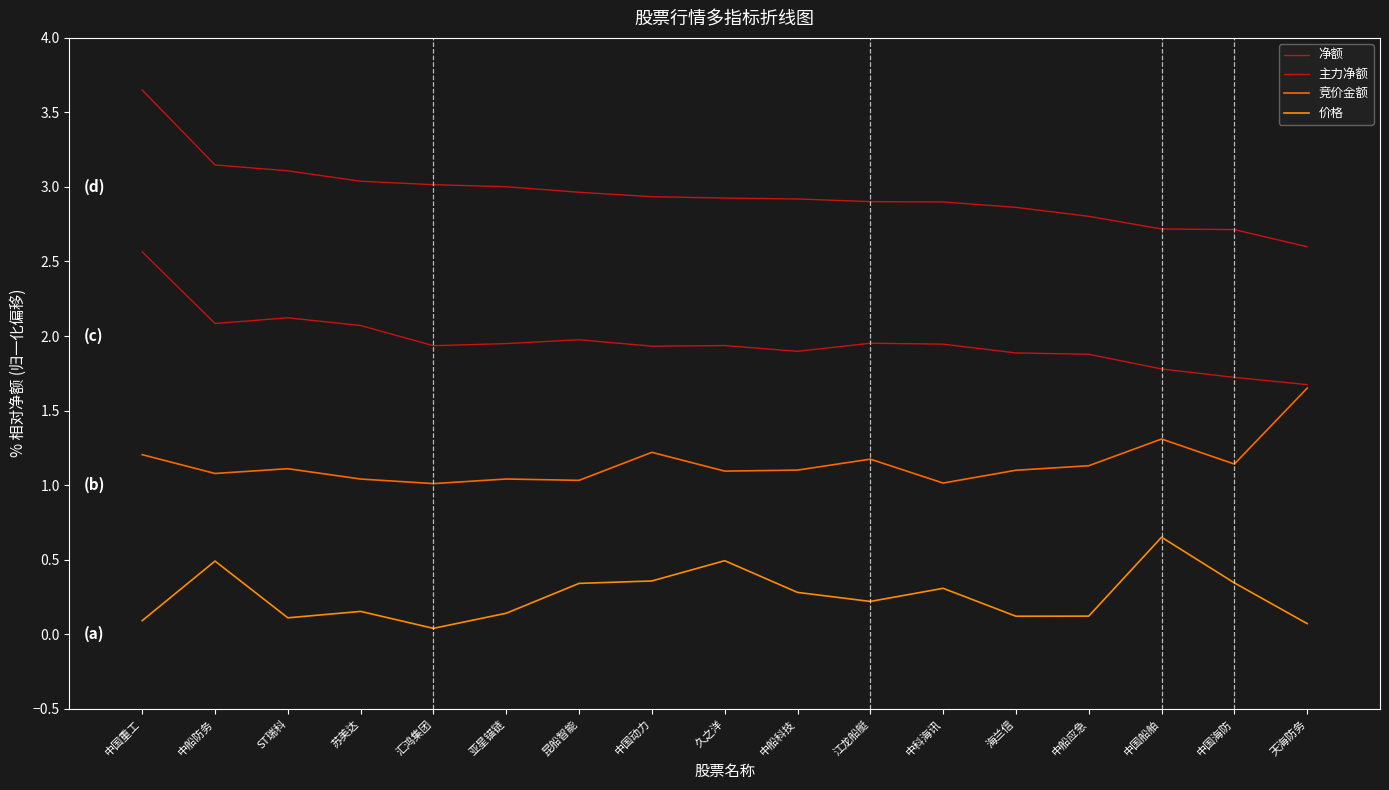

List the series in order of their peak value, highest first.

净额, 主力净额, 竞价金额, 价格